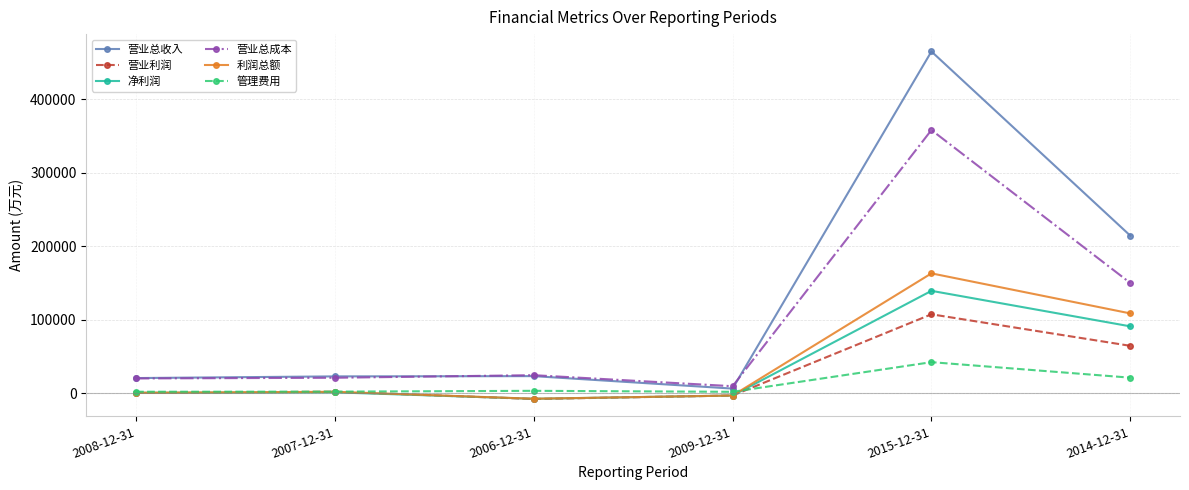

True or false: 净利润 has a value of 490 at 2008-12-31.

True